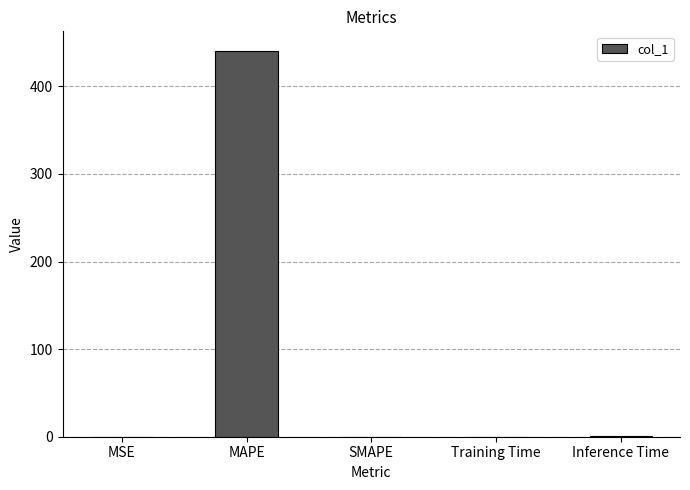

True or false: the data shows 0.0 at SMAPE.

True